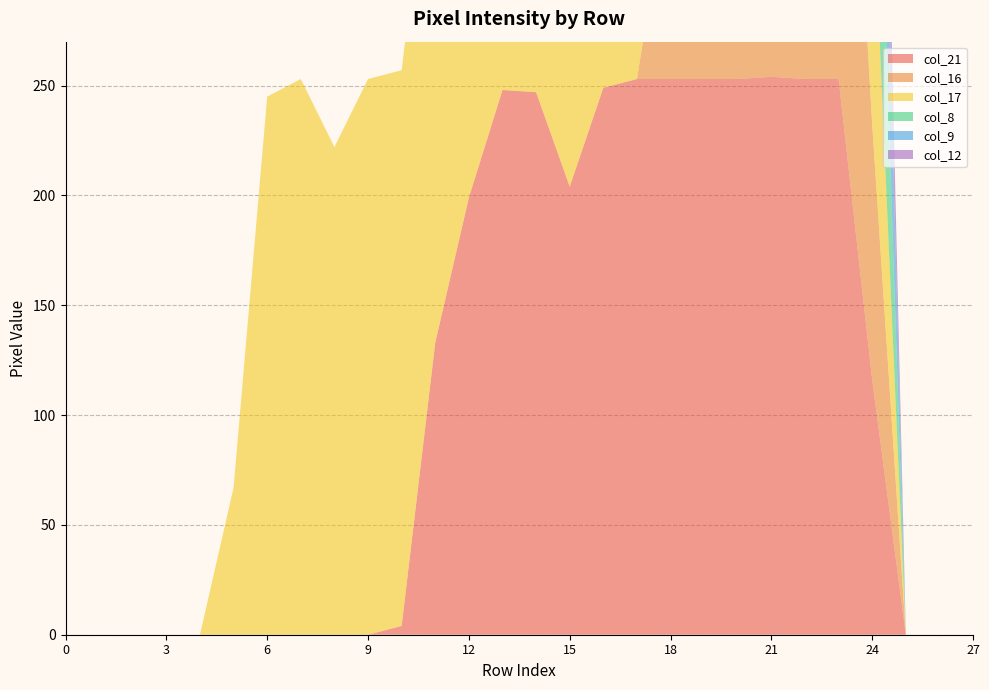

Reading left to right, list all the values displayed in this chart.

col_21: 0=0	1=0	2=0	3=0	4=0	5=0	6=0	7=0	8=0	9=0	10=4	11=133	12=199	13=248	14=247	15=204	16=249	17=253	18=253	19=253	20=253	21=254	22=253	23=253	24=116	25=0	26=0	27=0
col_16: 0=0	1=0	2=0	3=0	4=0	5=0	6=0	7=0	8=0	9=0	10=0	11=0	12=0	13=0	14=0	15=0	16=0	17=0	18=95	19=249	20=229	21=223	22=253	23=244	24=116	25=0	26=0	27=0
col_17: 0=0	1=0	2=0	3=0	4=0	5=67	6=245	7=253	8=222	9=253	10=253	11=253	12=253	13=253	14=253	15=253	16=253	17=253	18=253	19=253	20=251	21=253	22=253	23=253	24=116	25=0	26=0	27=0
col_8: 0=0	1=0	2=0	3=0	4=0	5=0	6=0	7=0	8=0	9=0	10=0	11=0	12=0	13=0	14=0	15=0	16=0	17=0	18=61	19=61	20=61	21=108	22=253	23=253	24=116	25=0	26=0	27=0
col_9: 0=0	1=0	2=0	3=0	4=0	5=0	6=0	7=0	8=0	9=0	10=0	11=0	12=0	13=0	14=0	15=0	16=0	17=0	18=0	19=0	20=0	21=63	22=253	23=253	24=116	25=0	26=0	27=0
col_12: 0=0	1=0	2=0	3=0	4=0	5=0	6=0	7=0	8=0	9=0	10=0	11=0	12=0	13=1	14=0	15=0	16=0	17=0	18=0	19=0	20=36	21=133	22=253	23=244	24=66	25=0	26=0	27=0